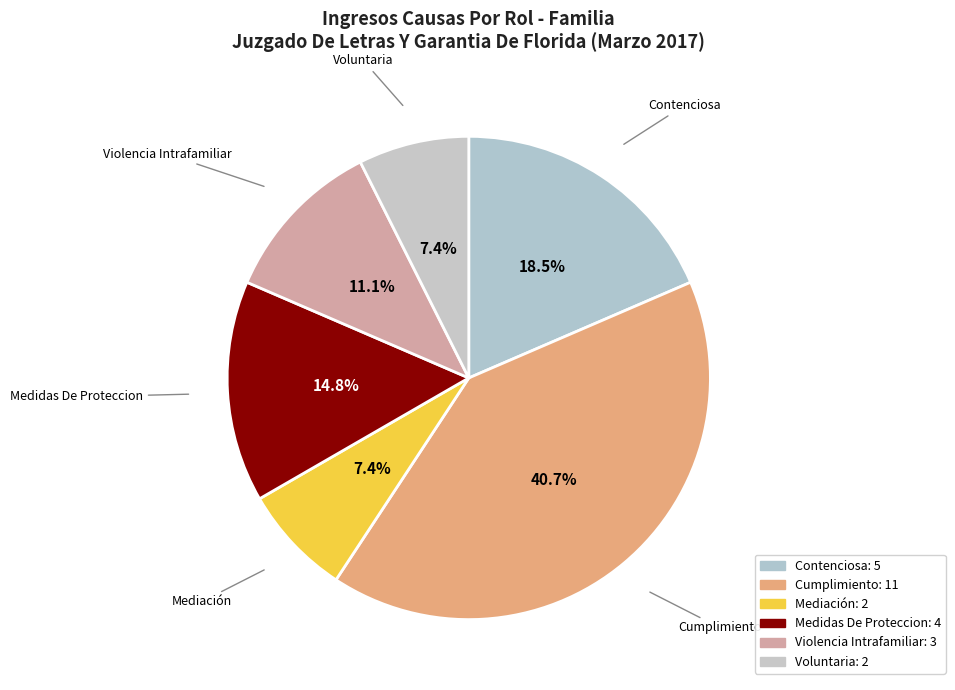

Is it true that Mediación is 7% of the pie?

True